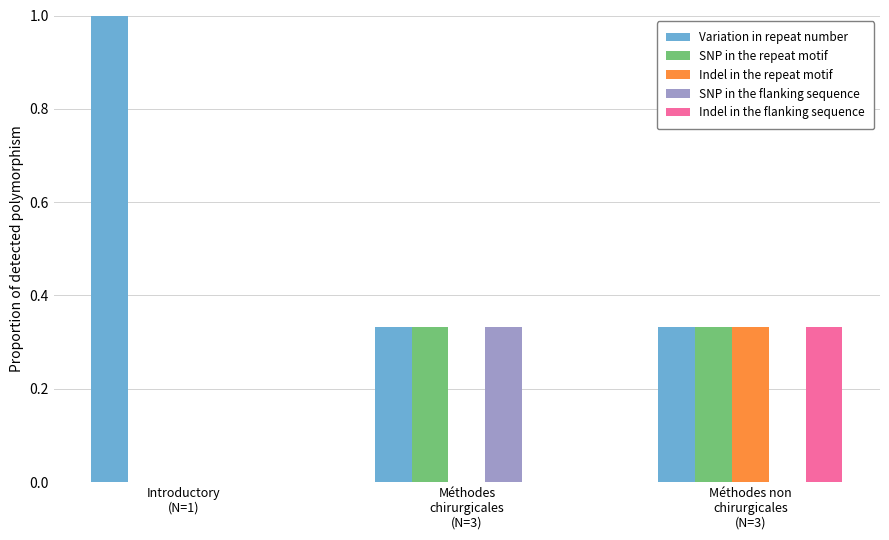

Which series has the largest total across all categories?

Variation in repeat number